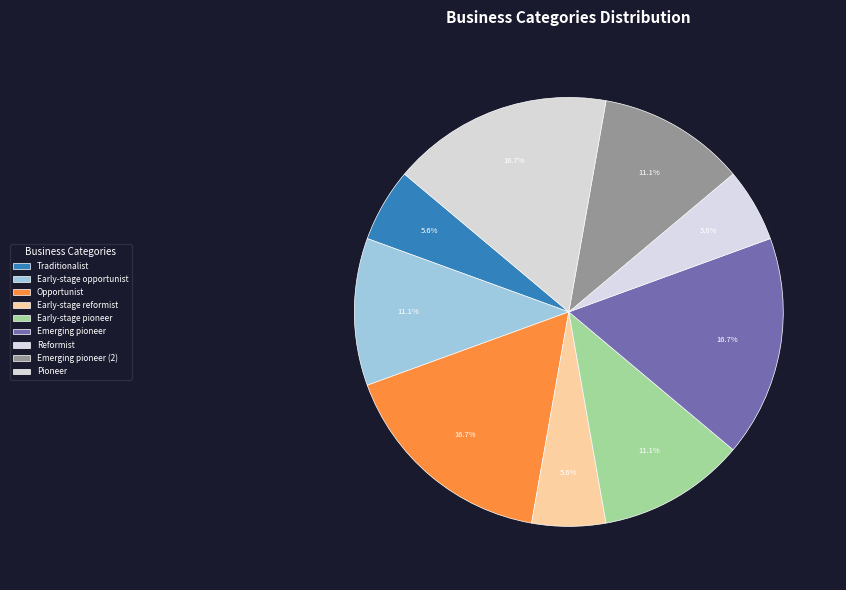

How many slices are in this pie chart?

9